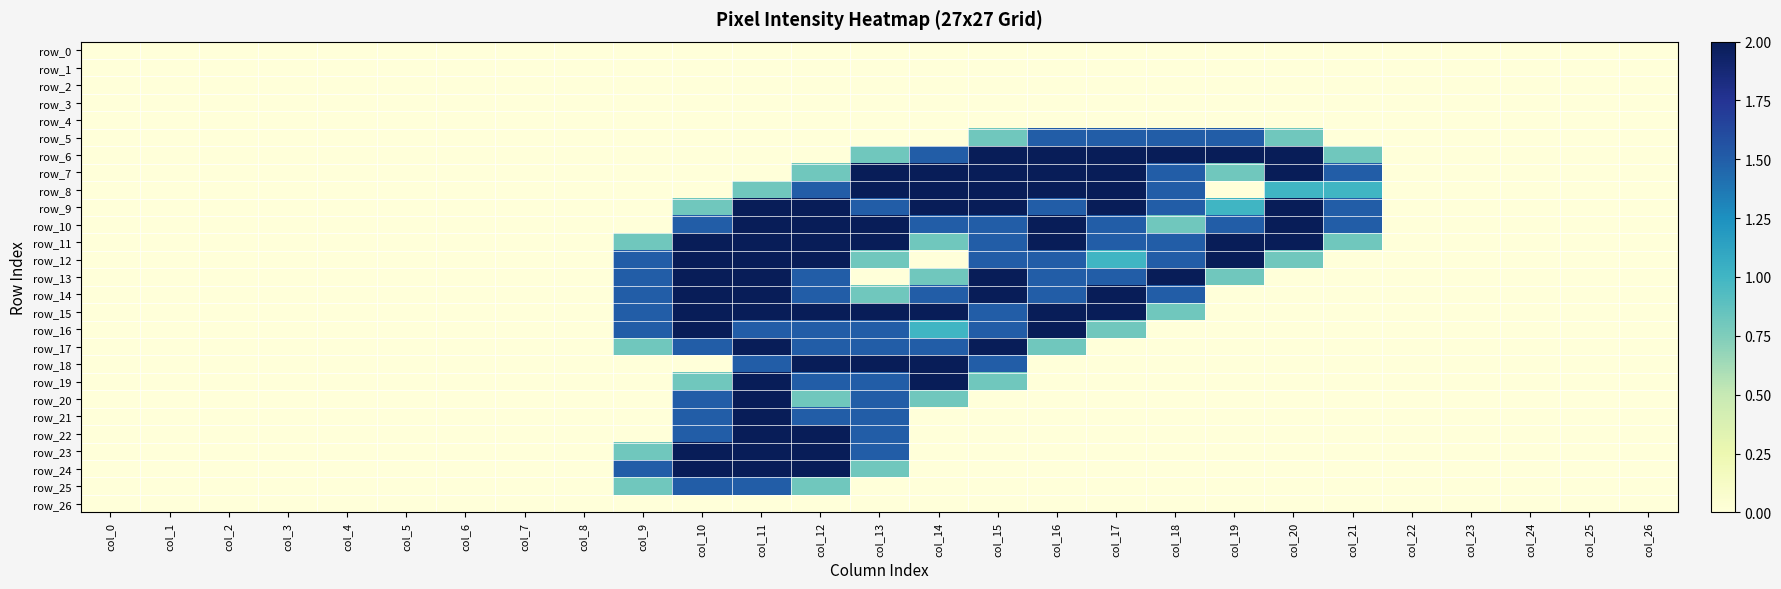

Where is row_1 nearest to the value 0?

col_0